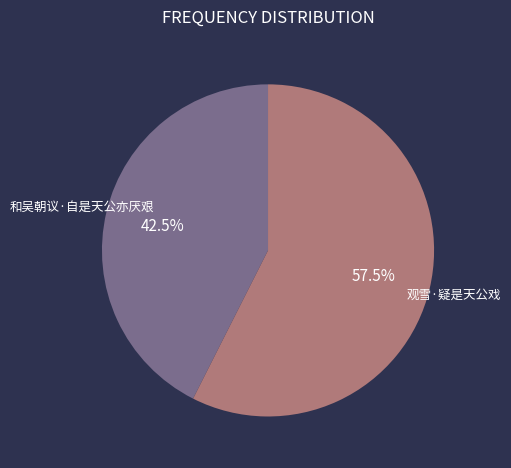

How many slices are in this pie chart?

2